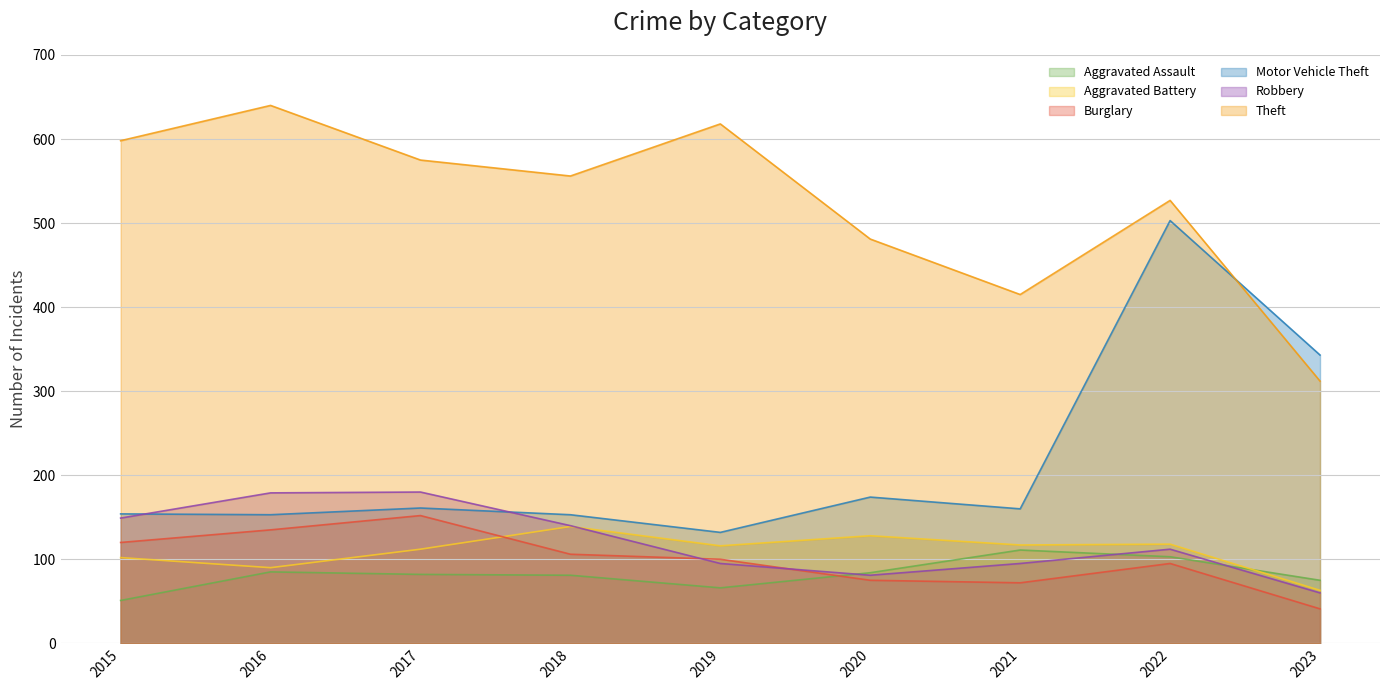

Where does the Aggravated Assault series first go above 82?

2016